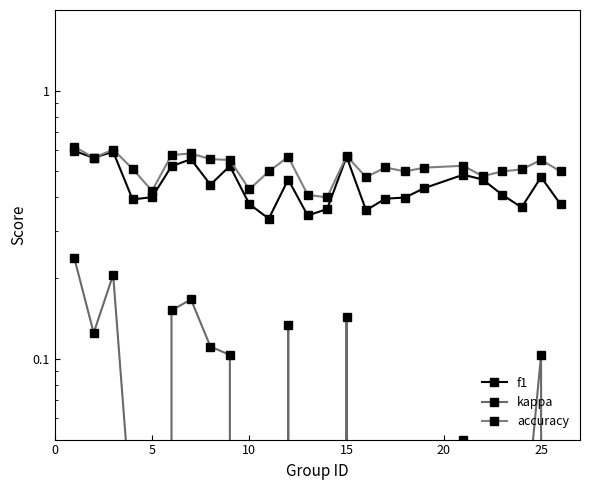

True or false: accuracy and f1 cross at least once.

False